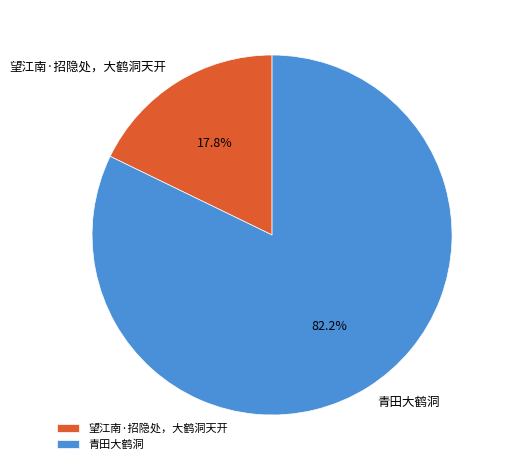

What is the largest slice in the pie chart?

青田大鹤洞